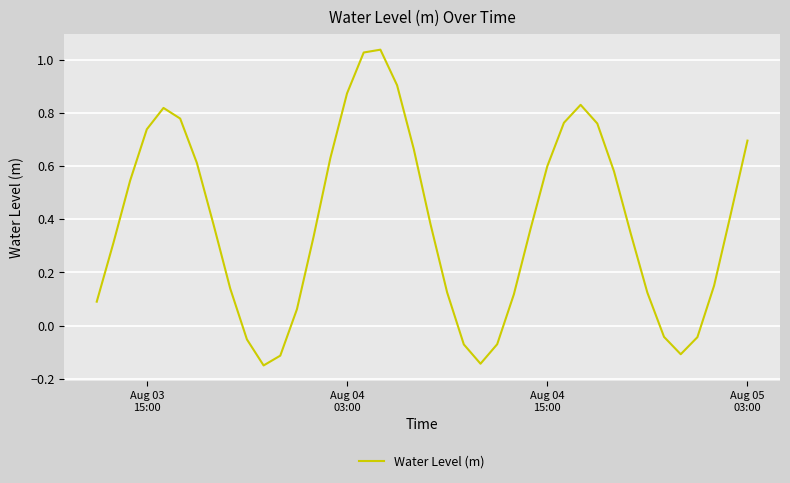

What is the difference between the maximum and minimum values?

1.2